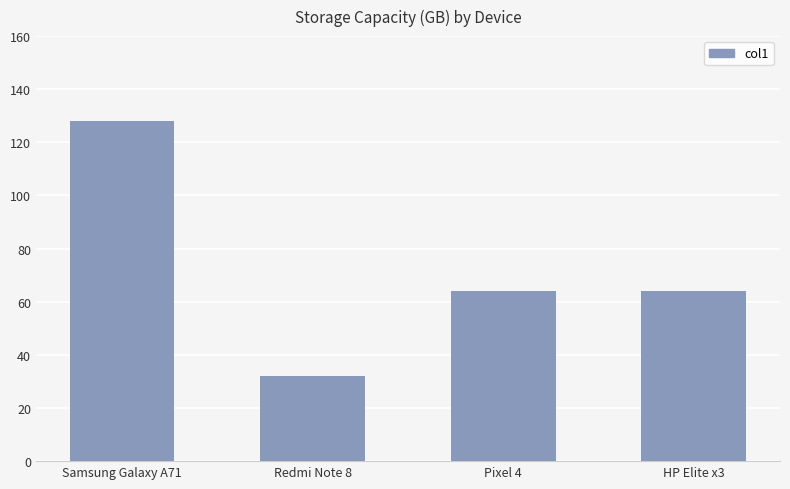

What is the sum of all values?

288